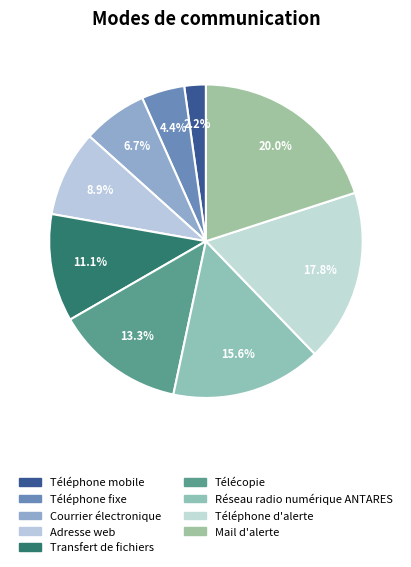

Which category has the biggest portion of the pie?

Mail d'alerte